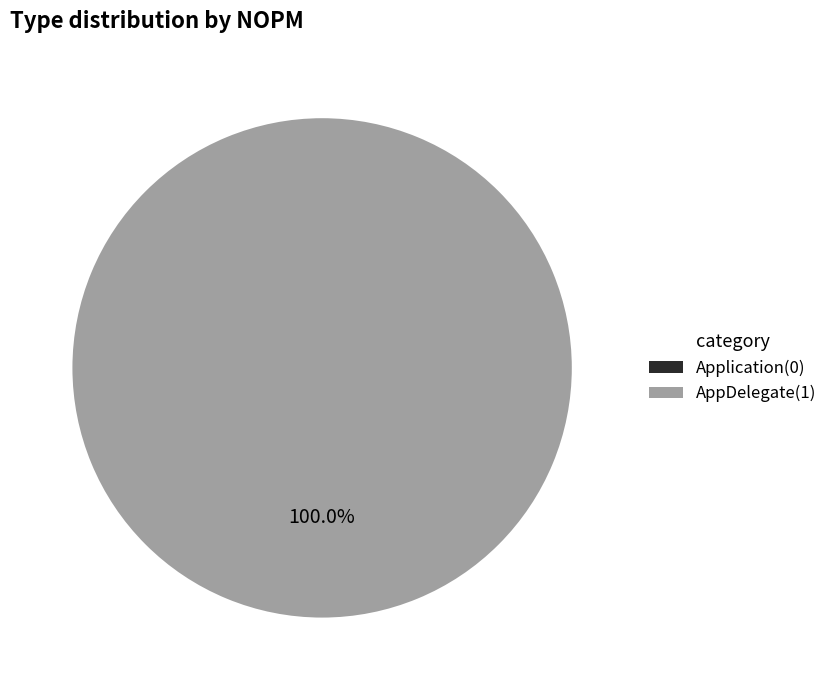

True or false: AppDelegate accounts for 100% of the total.

True